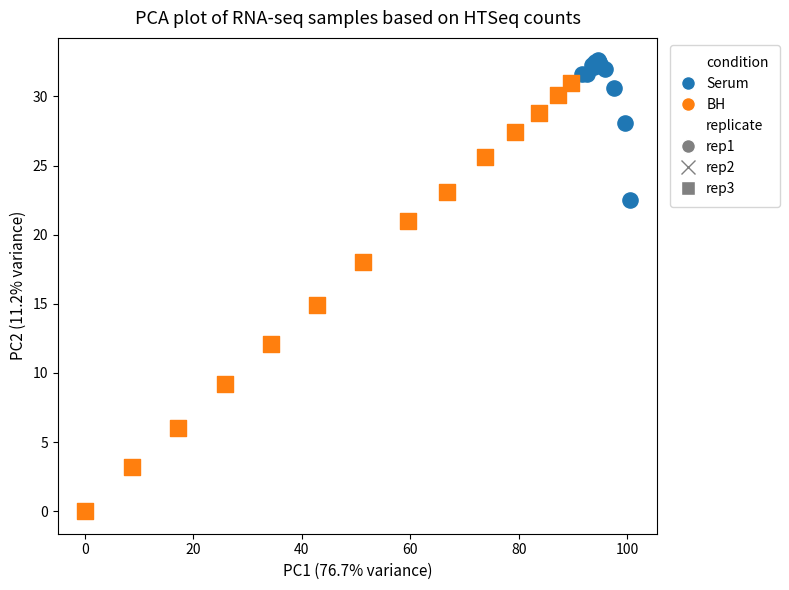

Which series has the widest spread of Y values?

BH